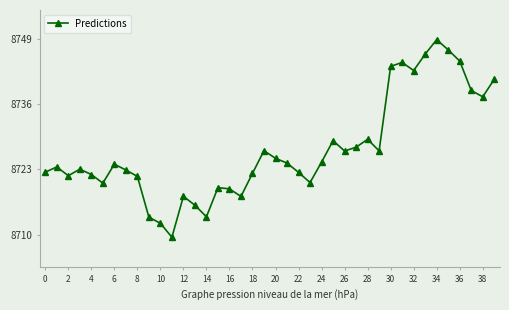

What is the difference between the second highest and minimum values?

37.2